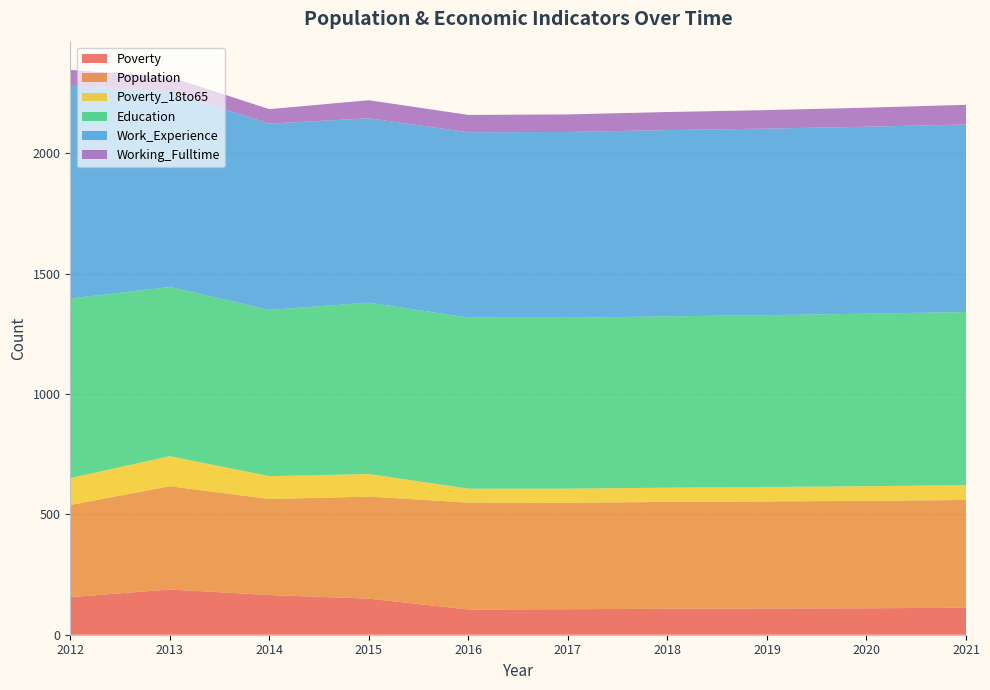

Reading left to right, transcribe all the data shown in this chart.

Poverty: 2012=156	2013=188	2014=165	2015=150	2016=105	2017=106	2018=108	2019=109	2020=110	2021=112
Population: 2012=383	2013=429	2014=399	2015=424	2016=444	2017=442	2018=444	2019=445	2020=446	2021=448
Poverty_18to65: 2012=112	2013=125	2014=95	2015=94	2016=58	2017=59	2018=59	2019=60	2020=61	2021=62
Education: 2012=746	2013=703	2014=691	2015=712	2016=711	2017=710	2018=712	2019=714	2020=717	2021=719
Work_Experience: 2012=885	2013=811	2014=774	2015=766	2016=770	2017=772	2018=774	2019=775	2020=777	2021=779
Working_Fulltime: 2012=65	2013=62	2014=60	2015=75	2016=72	2017=73	2018=75	2019=77	2020=79	2021=82